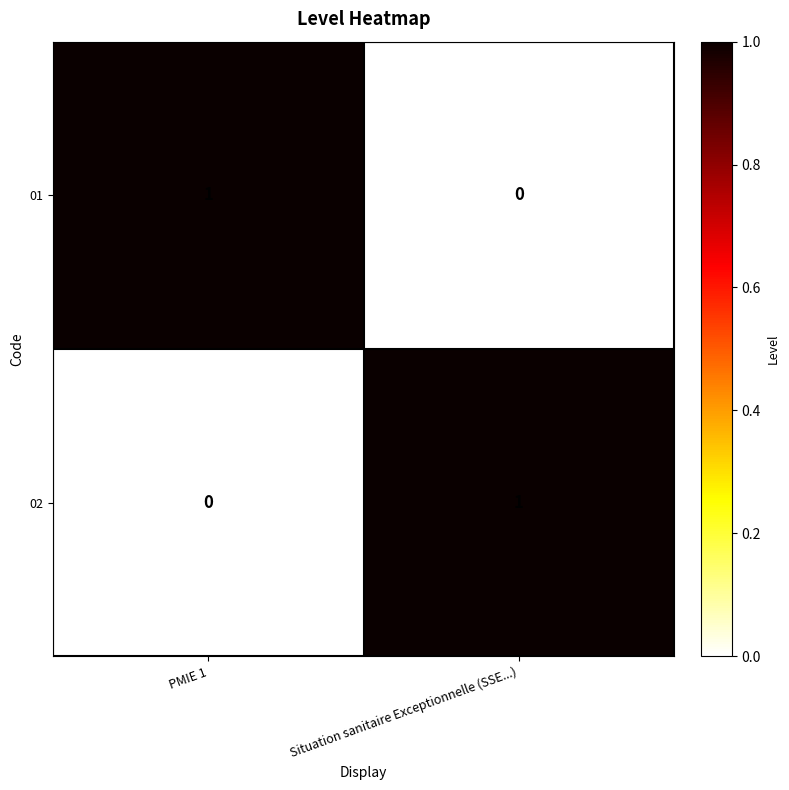

True or false: 01 has a value of 0 at Situation sanitaire Exceptionnelle (SSE...).

True